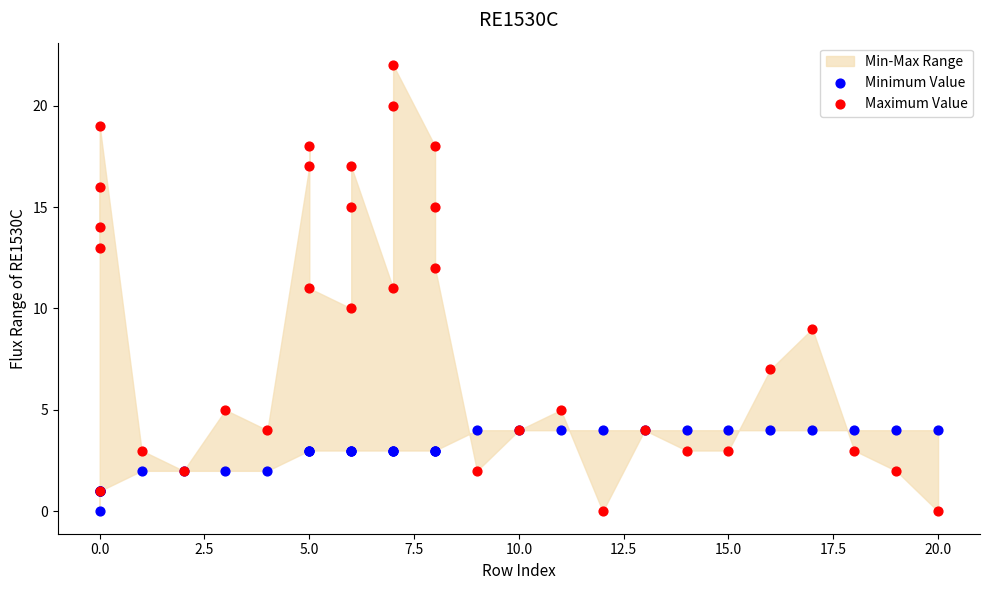

Which series has the widest spread of Y values?

Maximum Value